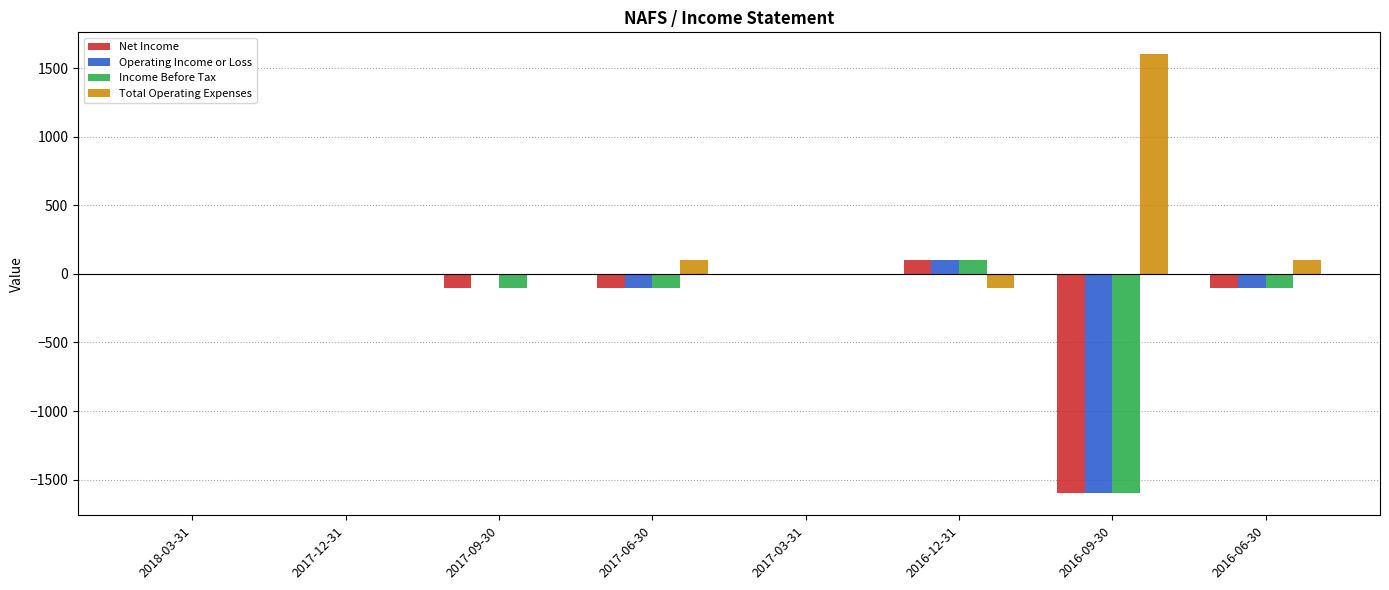

At which label does Operating Income or Loss reach its peak?

2016-12-31